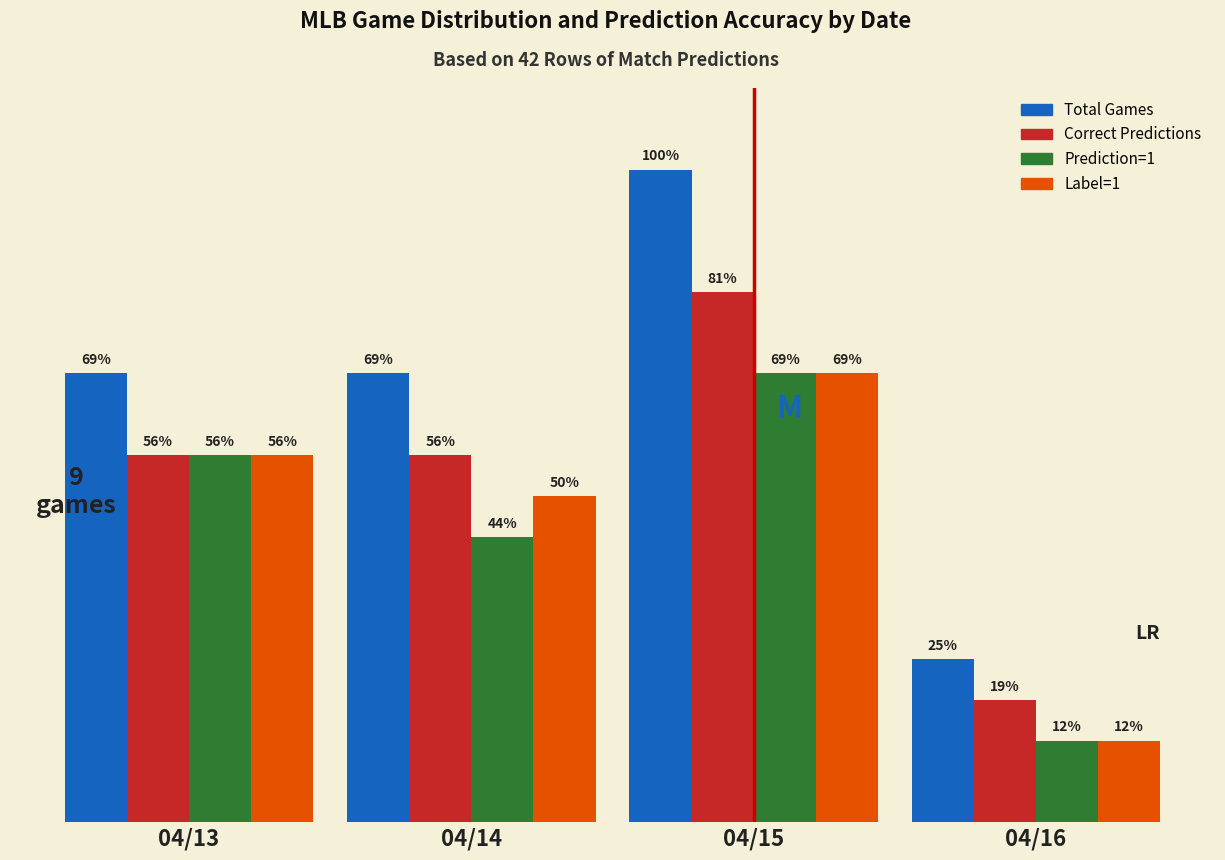

What are all the series names shown in the legend?

Total Games, Correct Predictions, Prediction=1, Label=1